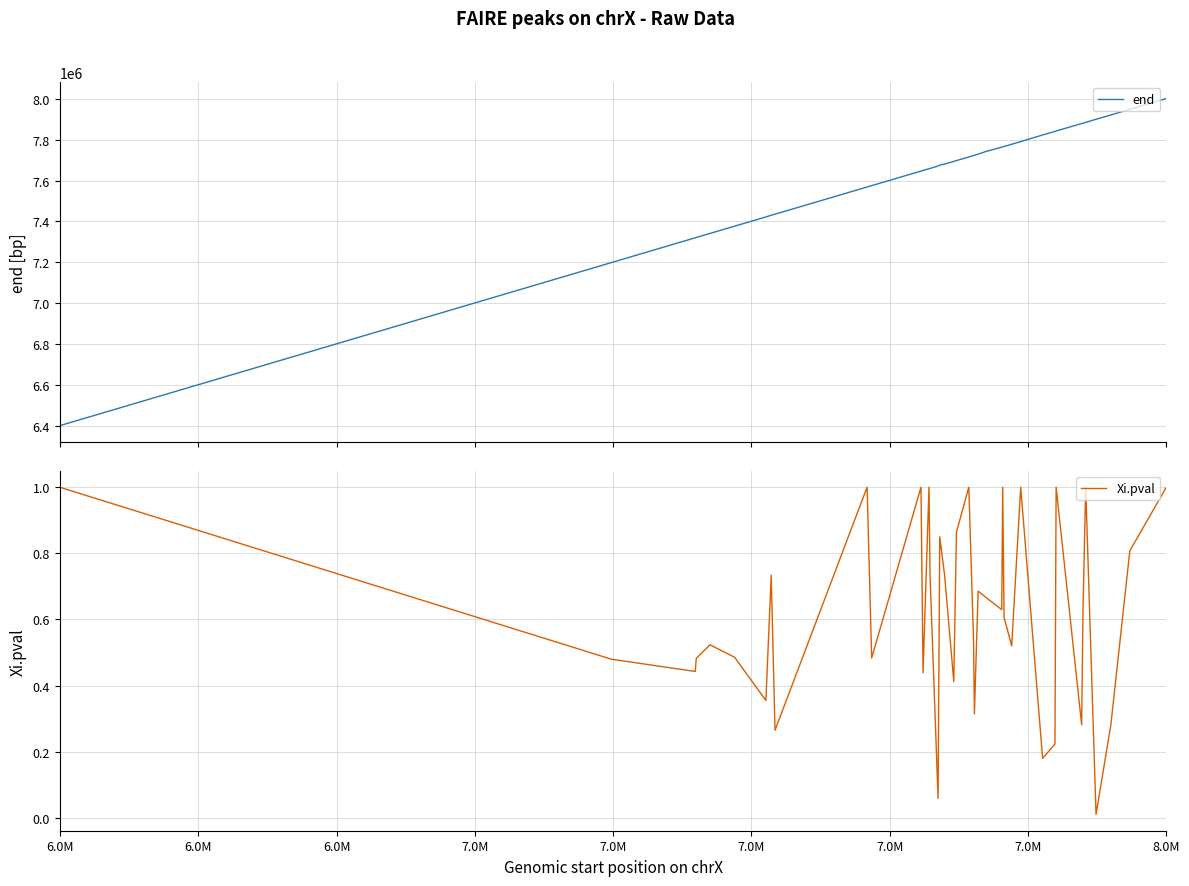

True or false: Xi.pval and end cross at least once.

False